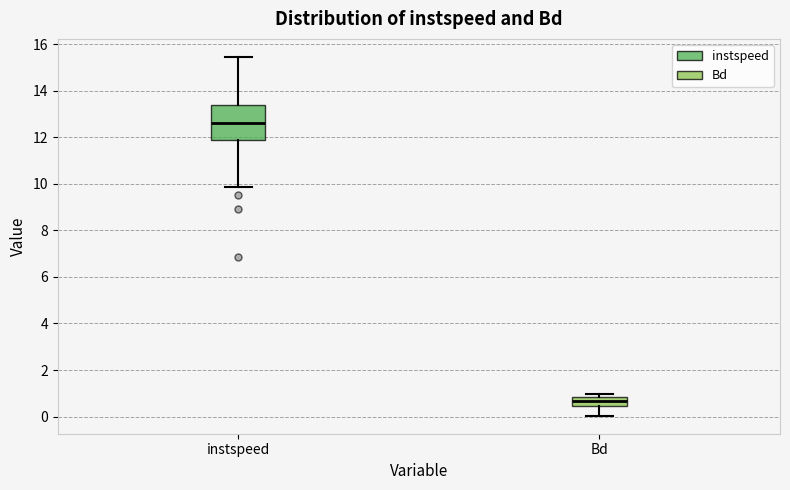

Which box's median line is the lowest?

Bd